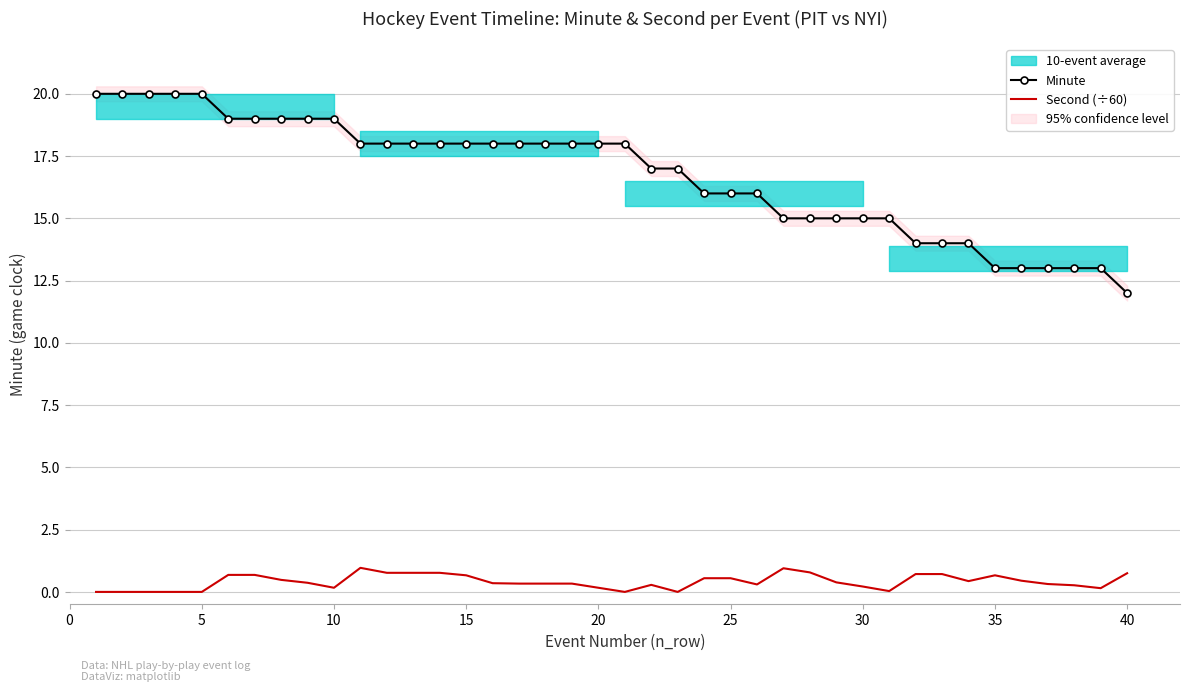

True or false: Minute has a value of 28.6 at 15.

False